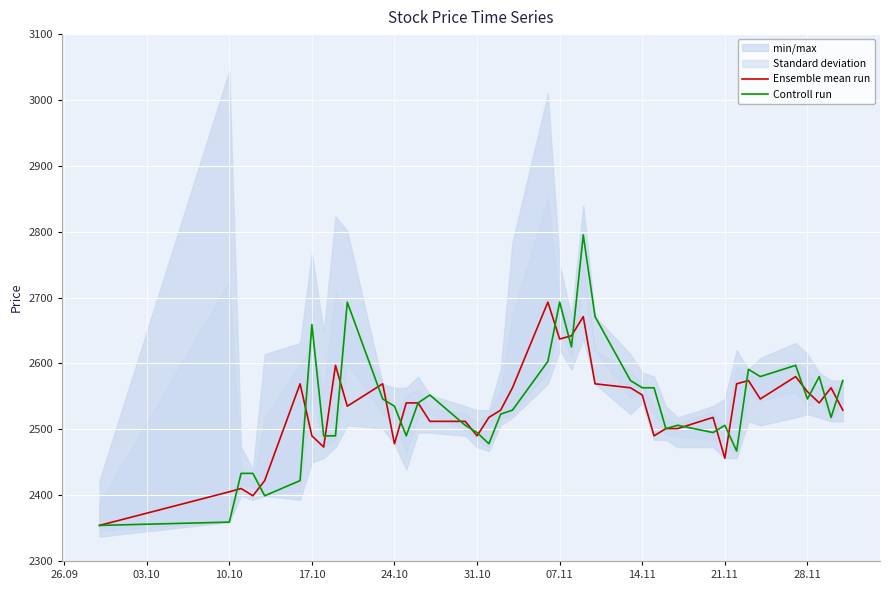

The value of Controll run at 31.10 is 1582. True or false?

False